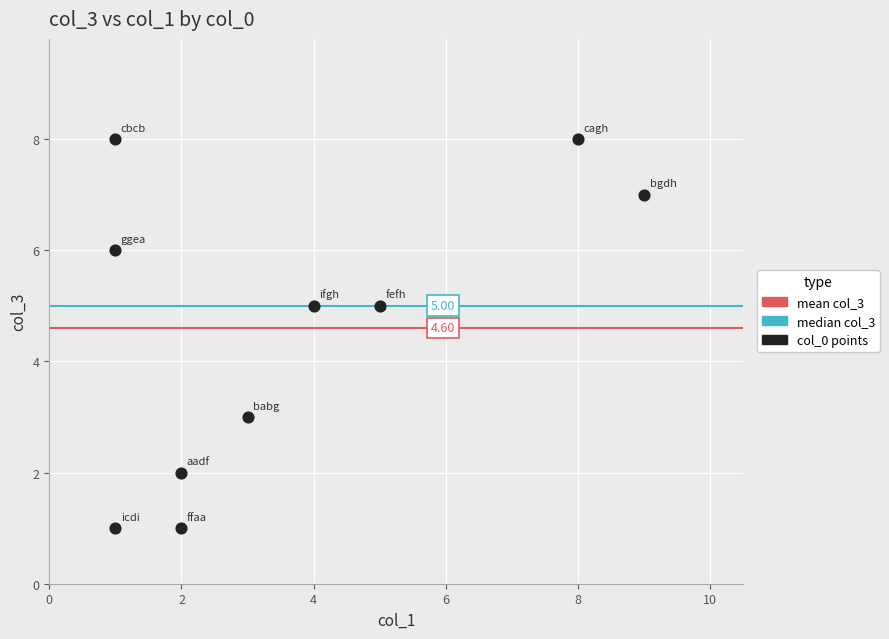

What is the range of X values (max minus min)?

8